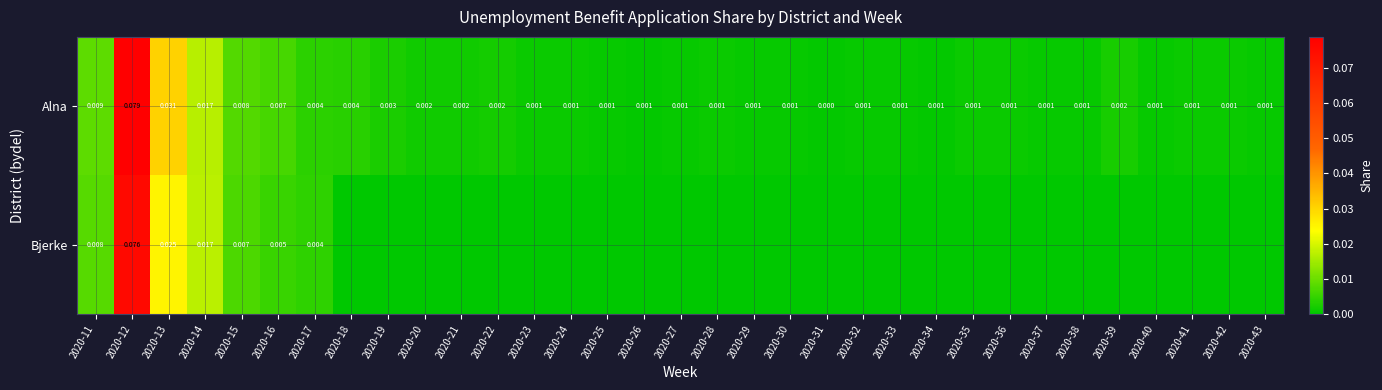

At how many categories does at least one series exceed 0?

33